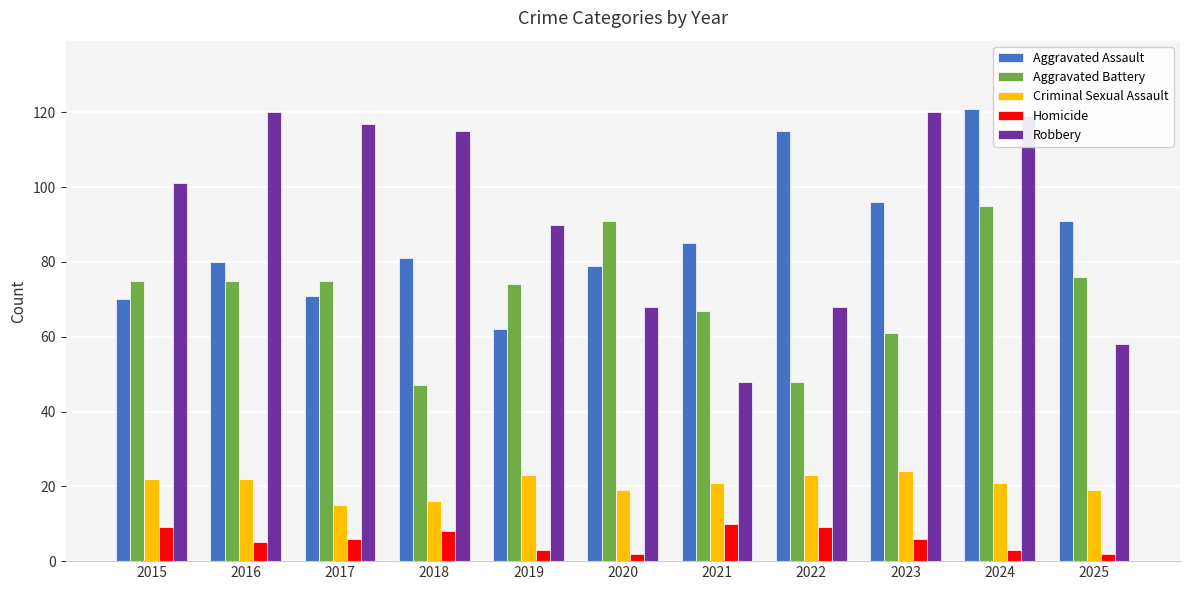

Rank the series at 2022 from highest to lowest value.

Aggravated Assault, Robbery, Aggravated Battery, Criminal Sexual Assault, Homicide